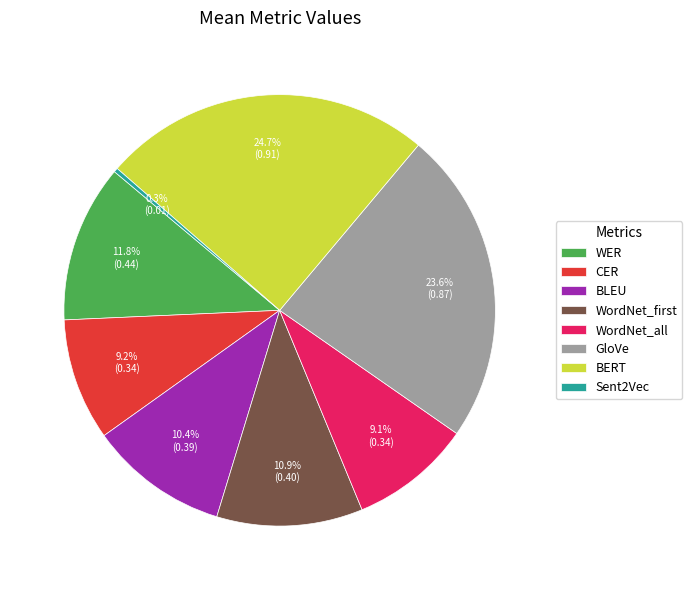

Between Sent2Vec and WER, which is larger?

WER